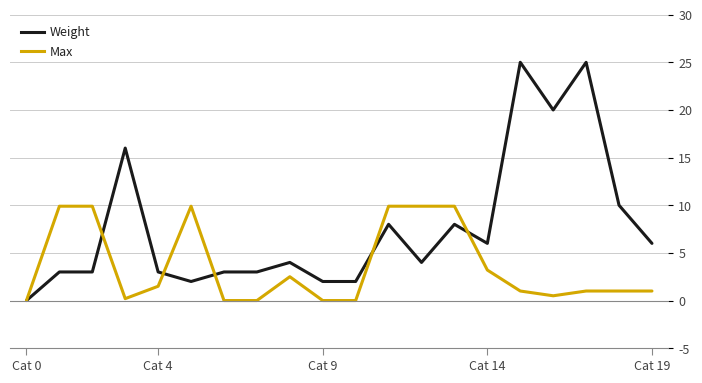

Which series has the largest total across all categories?

Weight